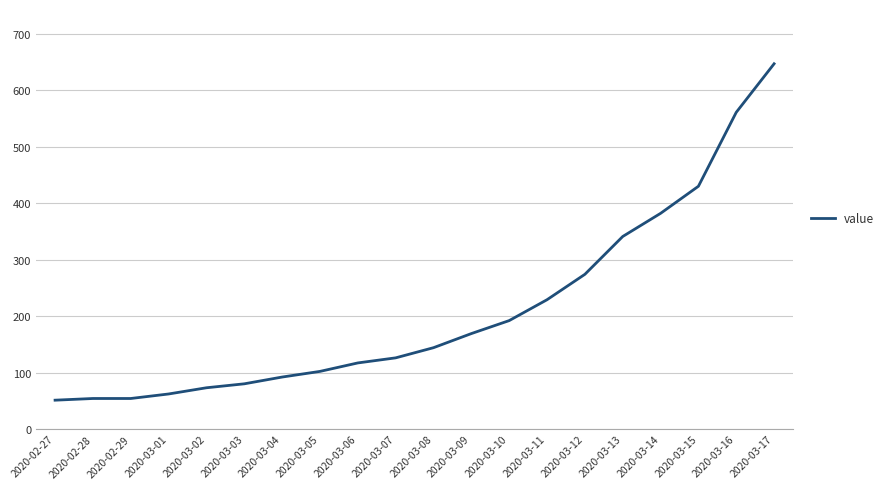

Is this an area chart (filled region under the line)?

No